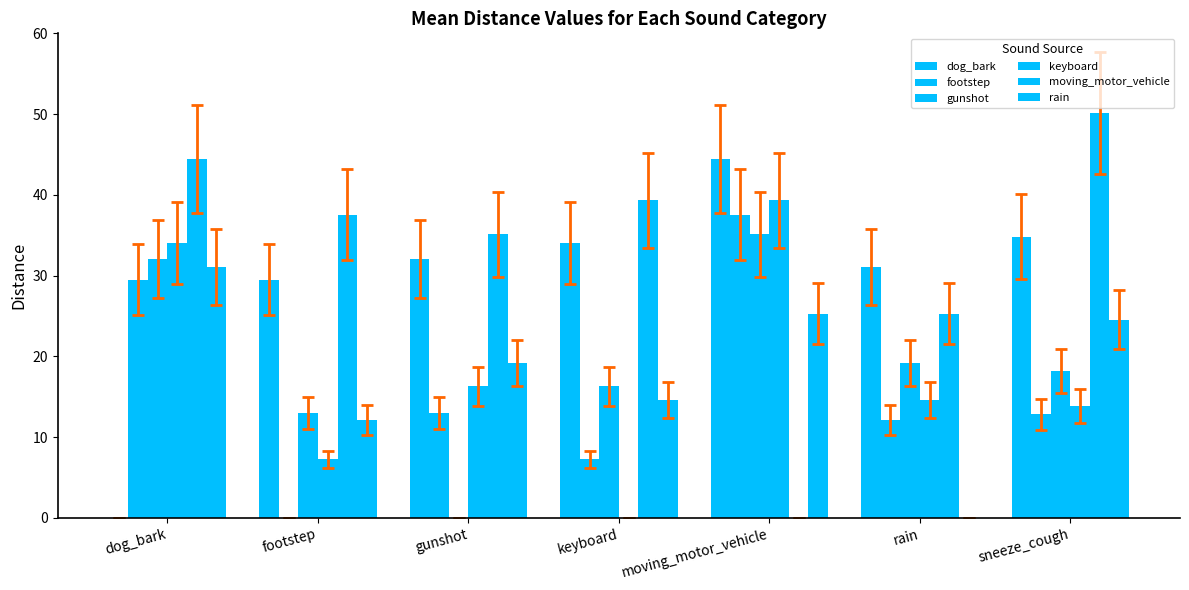

At keyboard, list the series in order from largest to smallest.

moving_motor_vehicle, dog_bark, gunshot, rain, footstep, keyboard